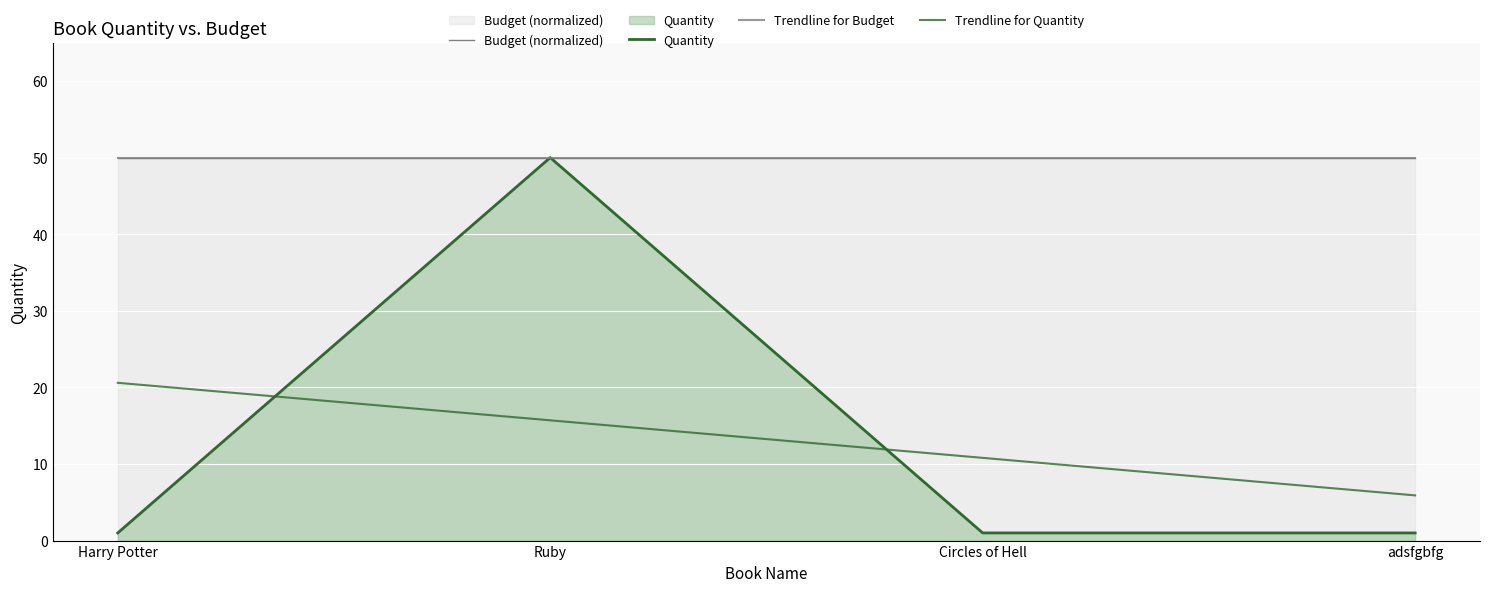

What is the sum of all Trendline for Quantity values?

53.0